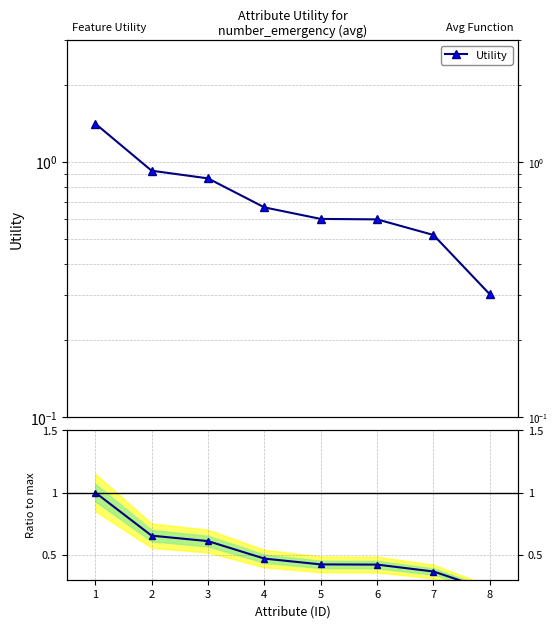

At which category is the sum across all series the highest?

1